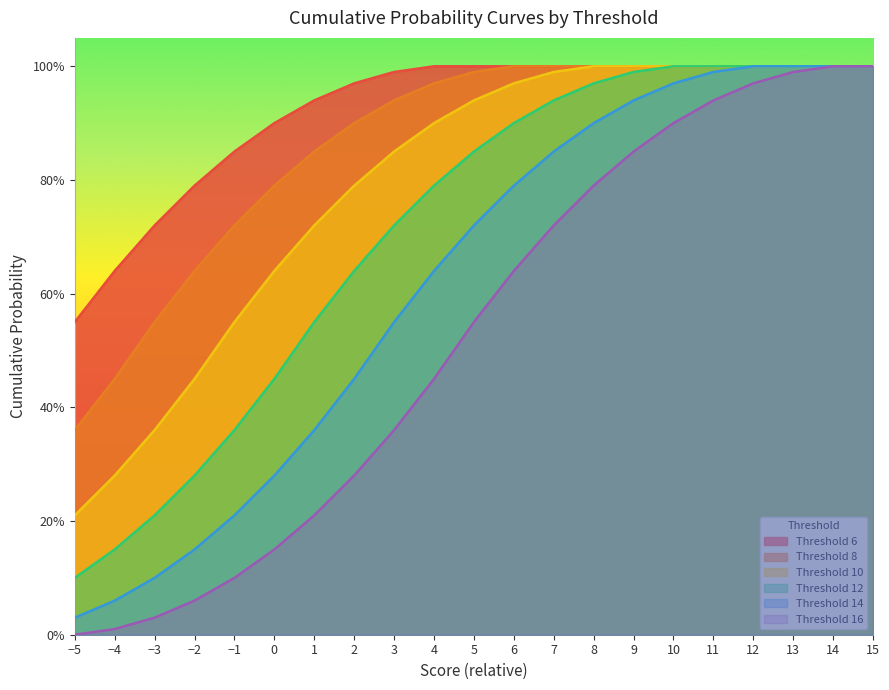

Reading right to left, extract all data points from this chart.

6: 1.0	1.0	1.0	1.0	1.0	1.0	1.0	1.0	1.0	1.0	1.0	1.0	1.0	1.0	0.9	0.9	0.8	0.8	0.7	0.6	0.6
8: 1.0	1.0	1.0	1.0	1.0	1.0	1.0	1.0	1.0	1.0	1.0	1.0	0.9	0.9	0.8	0.8	0.7	0.6	0.6	0.5	0.4
10: 1.0	1.0	1.0	1.0	1.0	1.0	1.0	1.0	1.0	1.0	0.9	0.9	0.8	0.8	0.7	0.6	0.6	0.5	0.4	0.3	0.2
12: 1.0	1.0	1.0	1.0	1.0	1.0	1.0	1.0	0.9	0.9	0.8	0.8	0.7	0.6	0.6	0.5	0.4	0.3	0.2	0.1	0.1
14: 1.0	1.0	1.0	1.0	1.0	1.0	0.9	0.9	0.8	0.8	0.7	0.6	0.6	0.5	0.4	0.3	0.2	0.1	0.1	0.1	0.0
16: 1.0	1.0	1.0	1.0	0.9	0.9	0.8	0.8	0.7	0.6	0.6	0.5	0.4	0.3	0.2	0.1	0.1	0.1	0.0	0.0	0.0